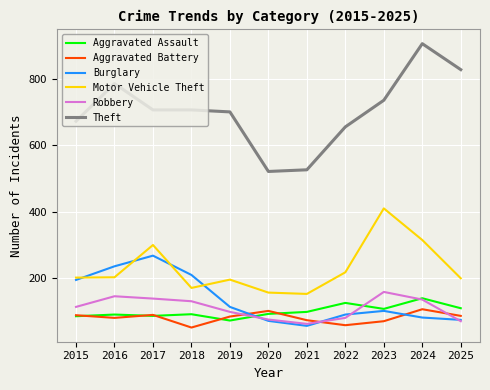

In Aggravated Battery, how many points are lower than both neighbors (excluding endpoints)?

3